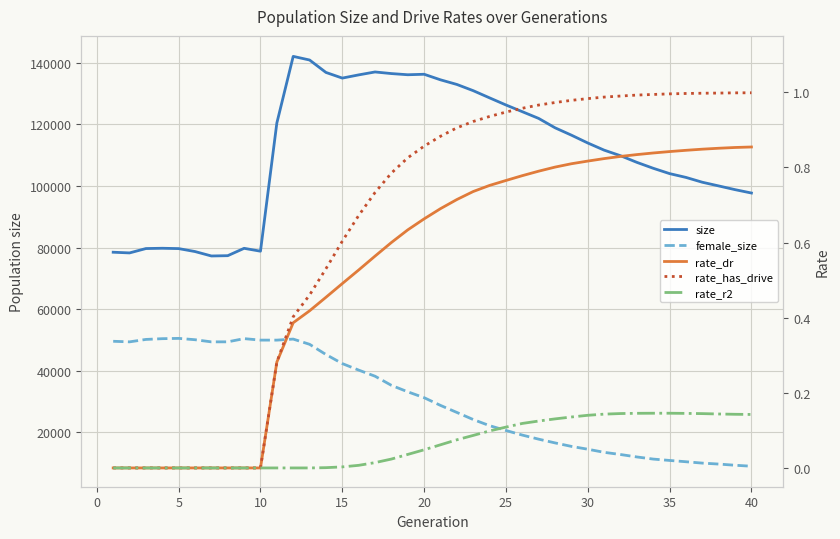

True or false: size has more than 0 points higher than both neighbors.

True